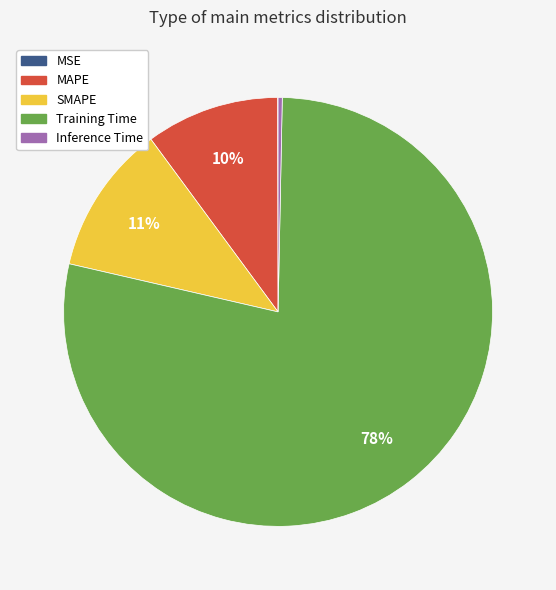

Is the sum of MAPE and Inference Time greater than half?

No